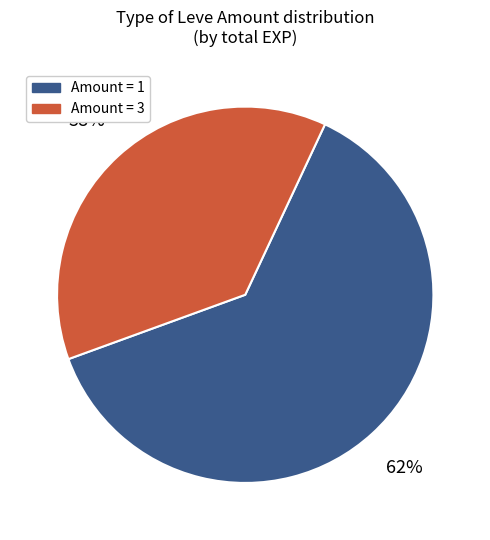

Does any single category account for the majority?

Yes